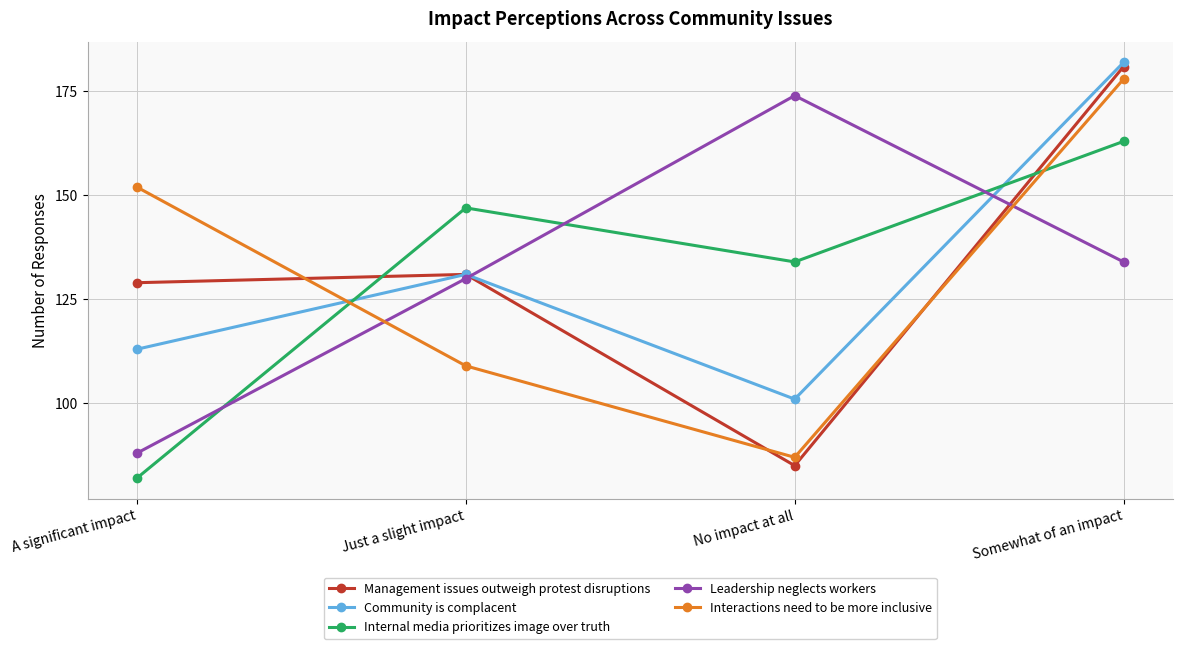

What is the total value across all series at No impact at all?

581